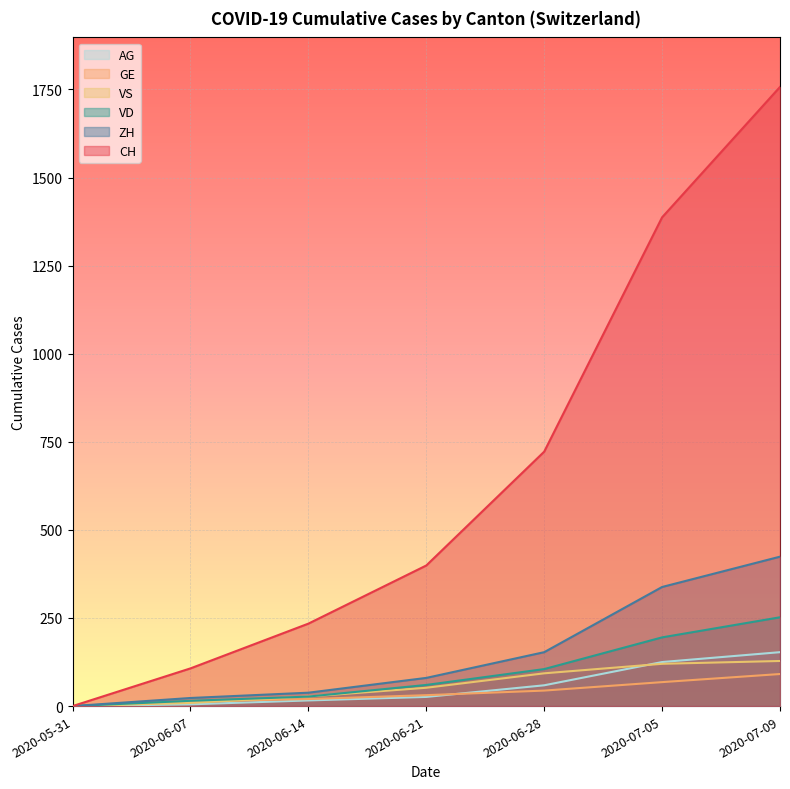

True or false: CH and VS cross at least once.

False